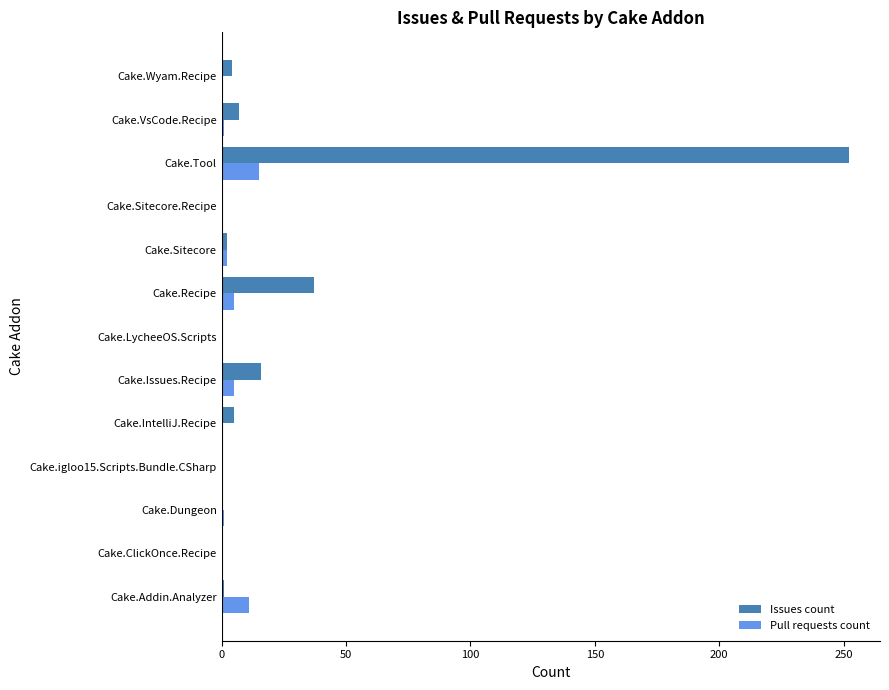

What is the maximum value for Issues count?

252